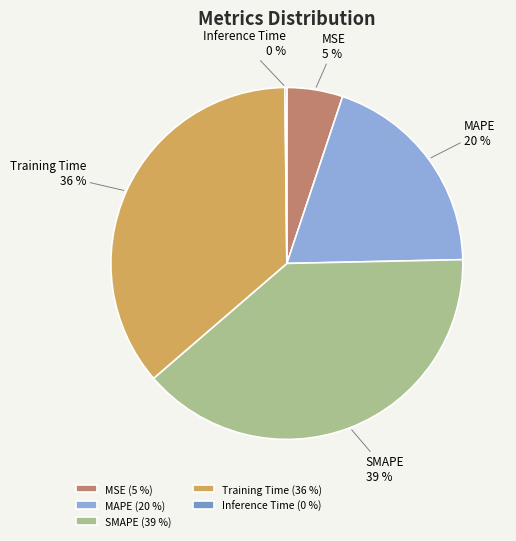

Which has a higher value, SMAPE or MSE?

SMAPE